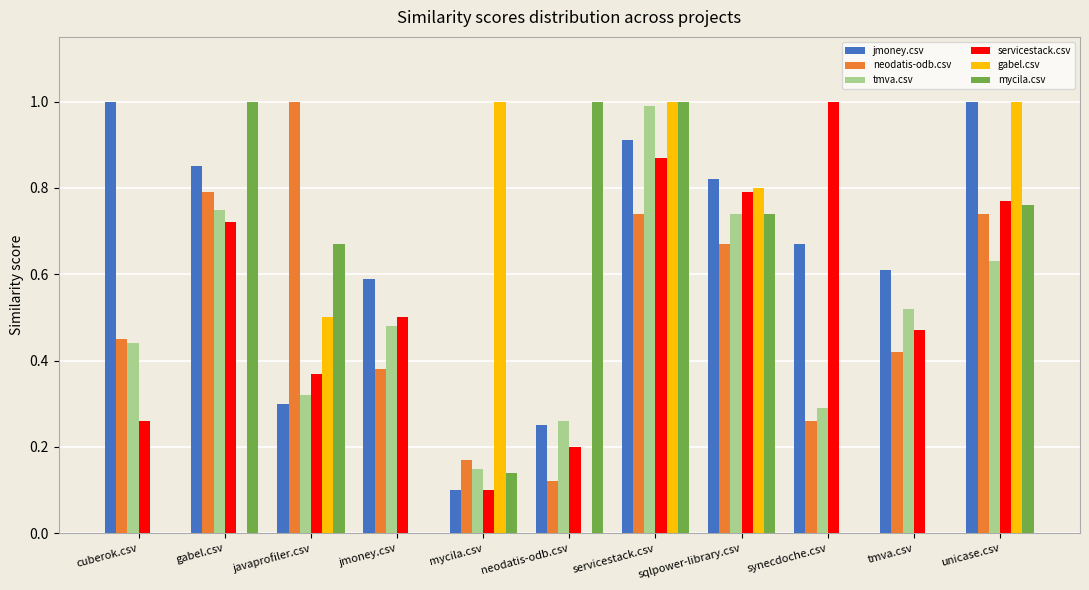

What is the maximum value shown in the chart?

1.0